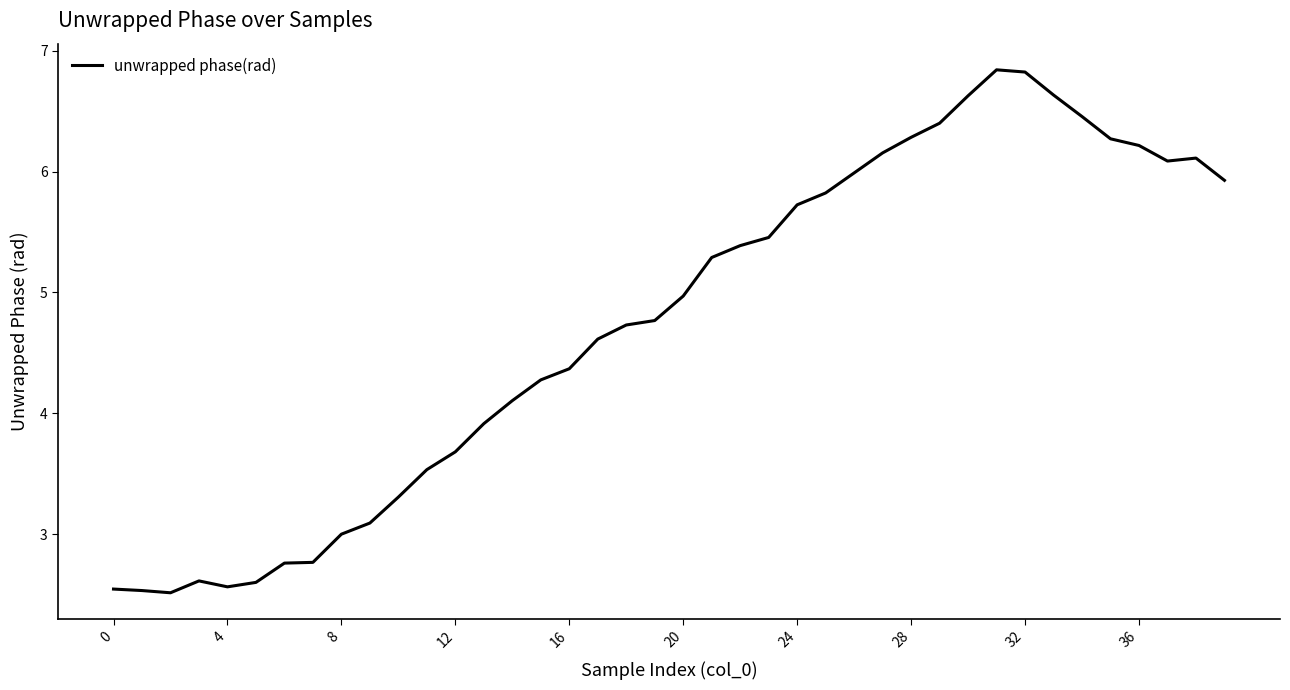

What is the difference between the maximum and minimum values?

4.3